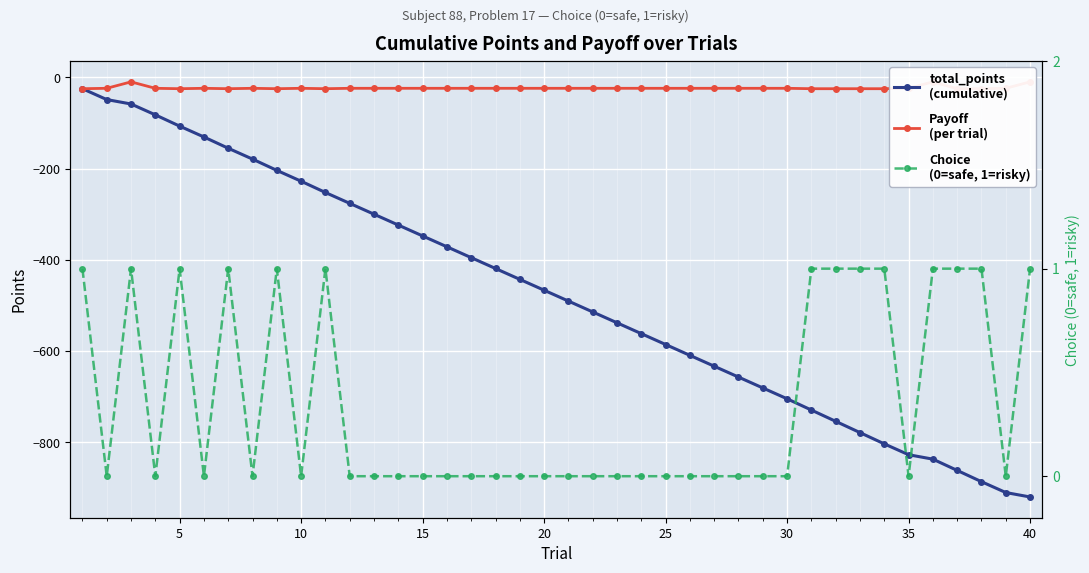

The Payoff series shows -6.4 at 10. True or false?

False